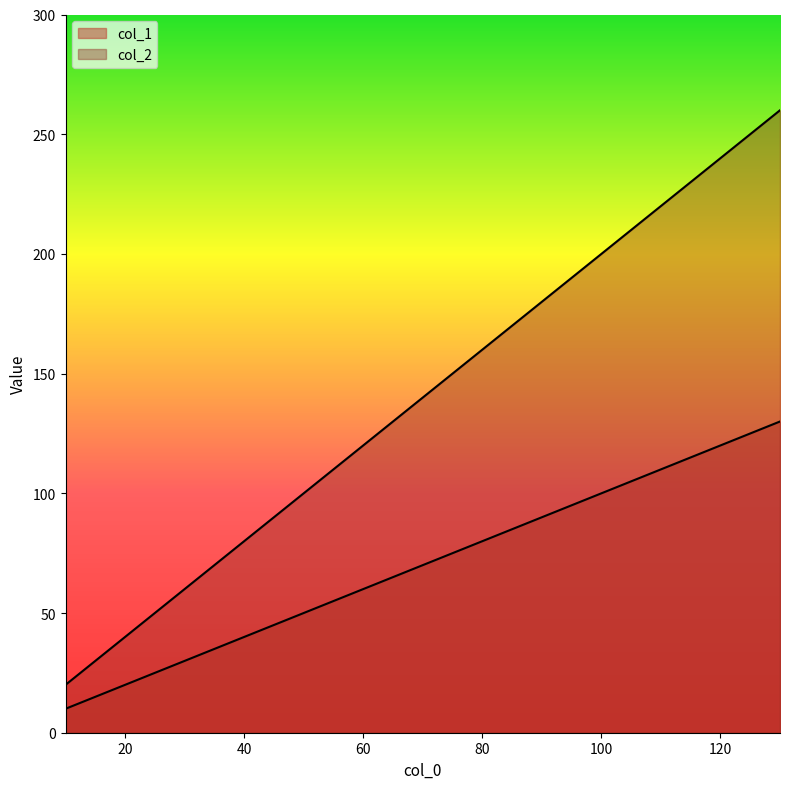

At which label does col_1 first exceed 70?

80